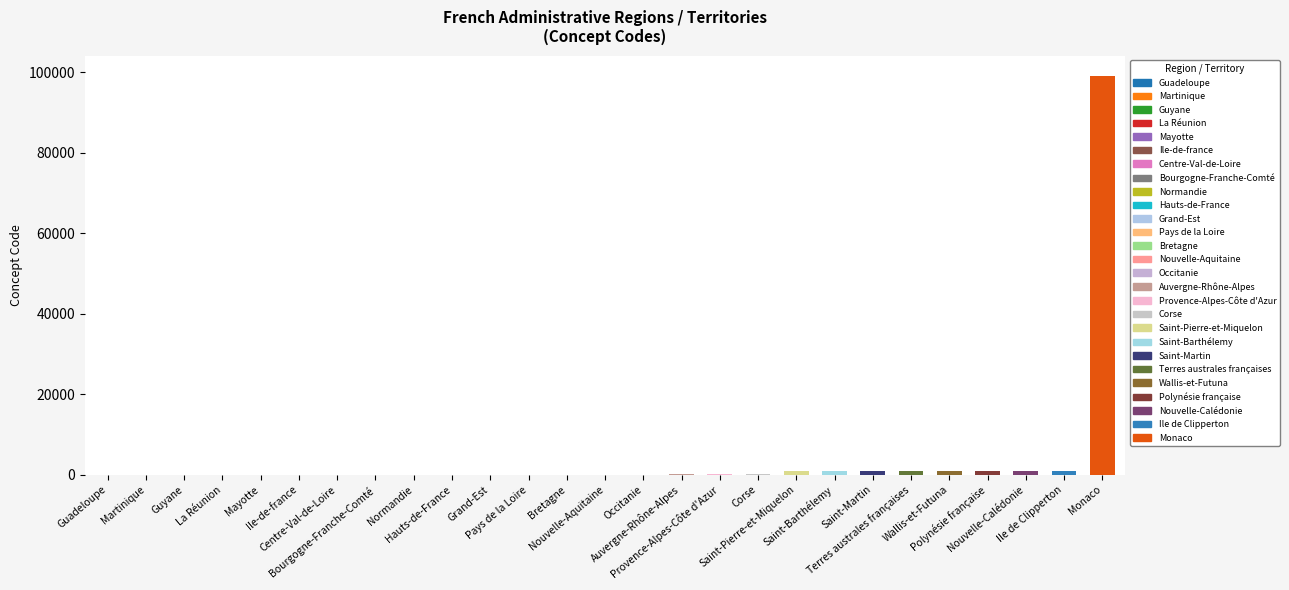

What is the greatest value displayed?

99138